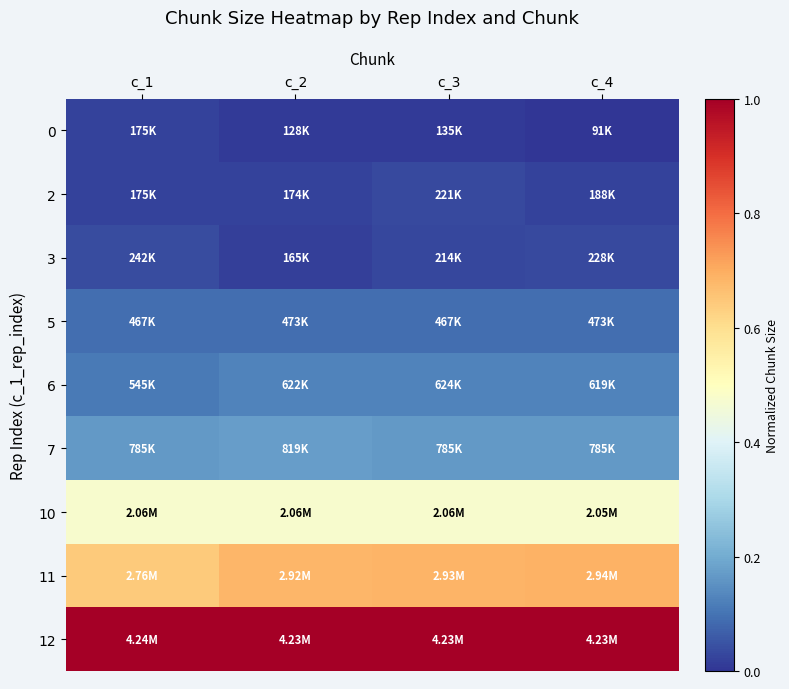

Which label corresponds to the smallest value in the chart?

c_4